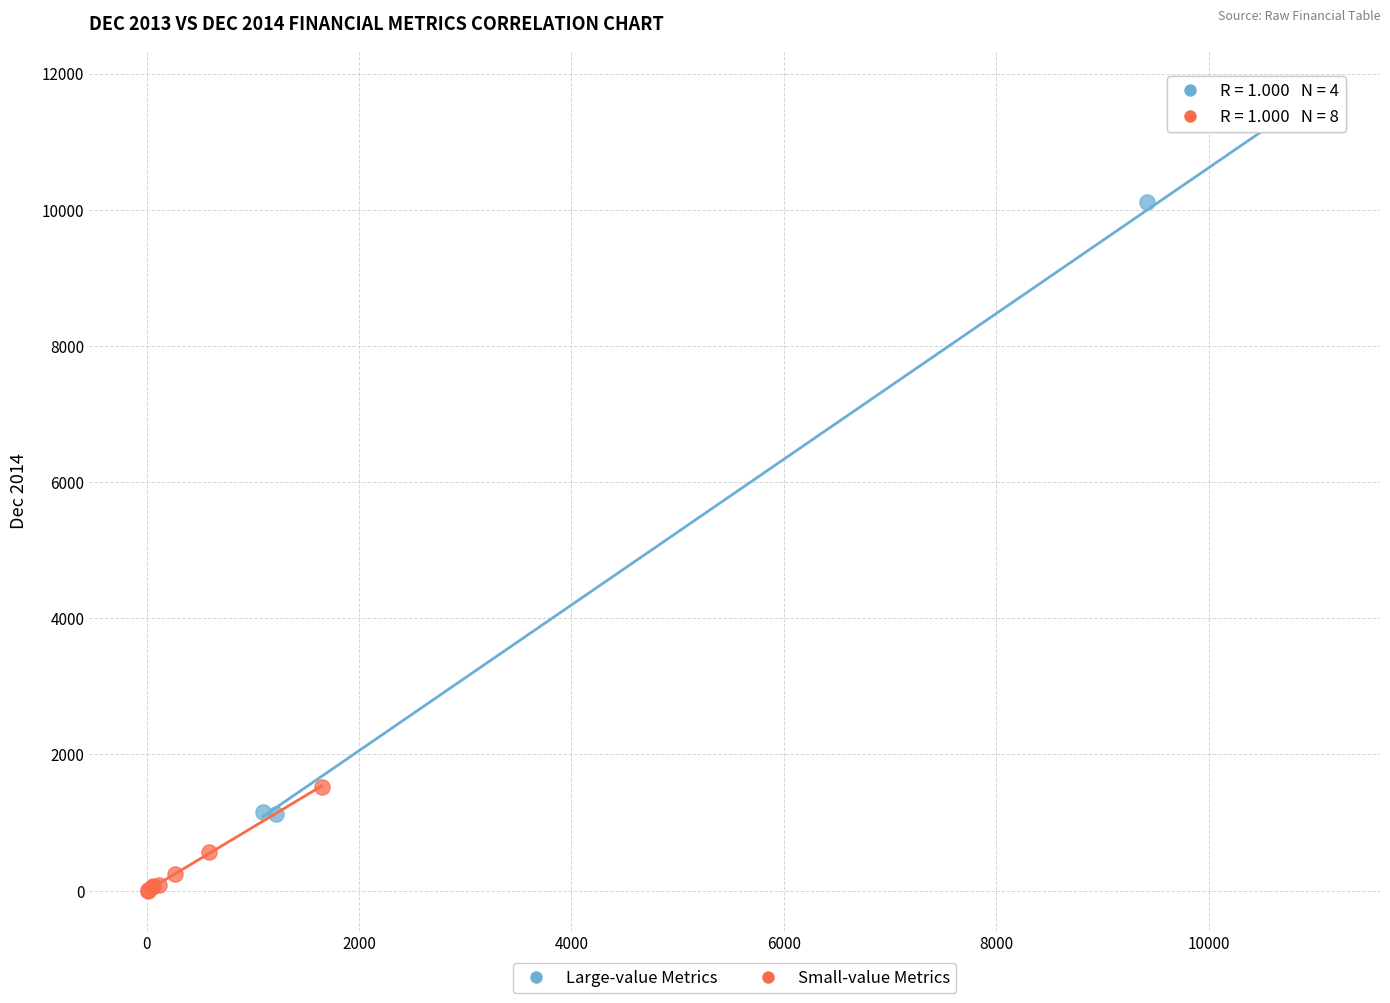

Which series contains the highest Y value?

Large-value Metrics